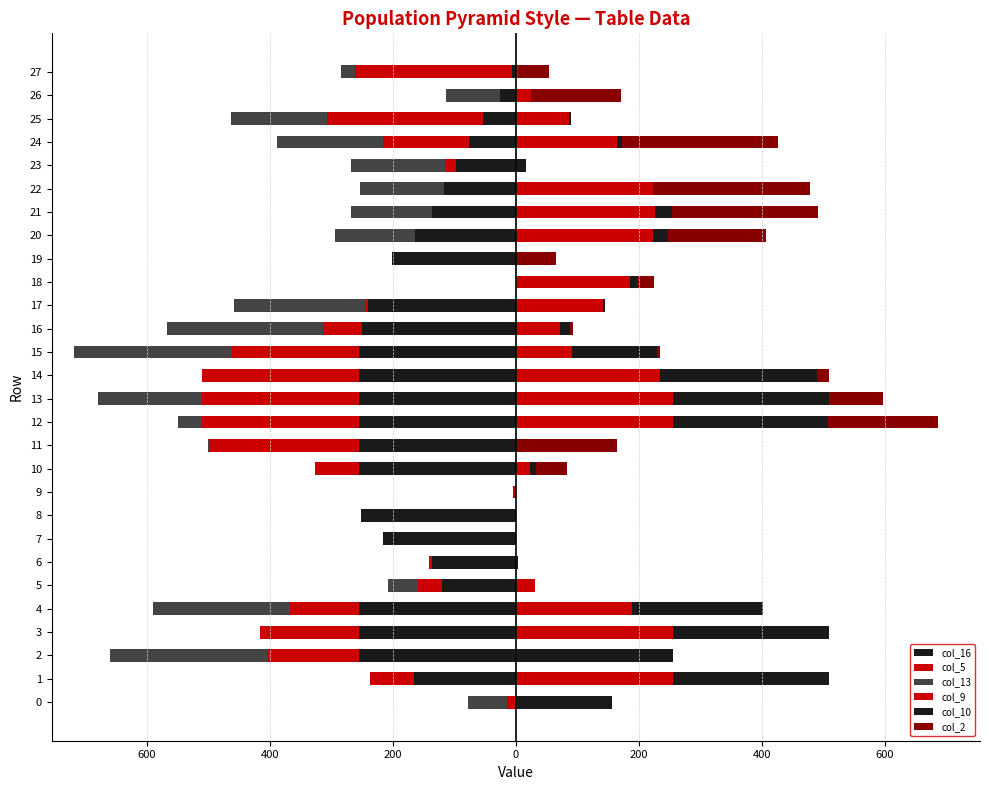

Which series has the largest range (max minus min)?

col_16